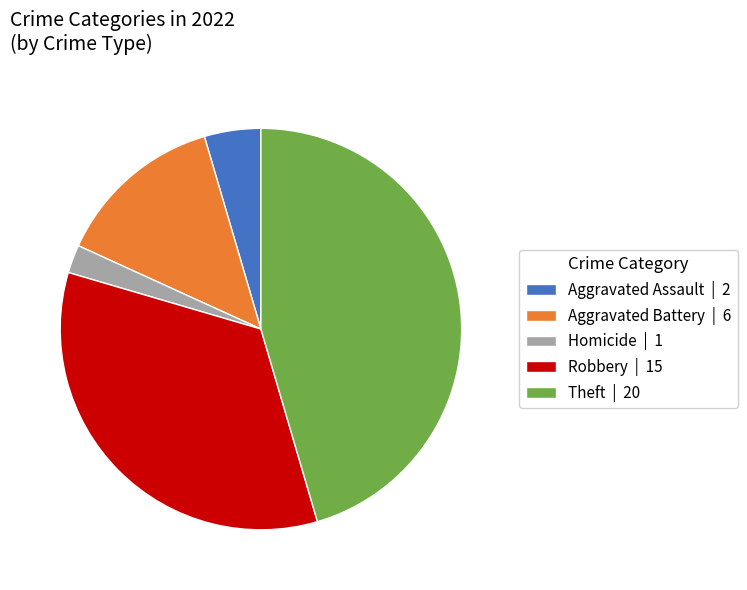

Do Aggravated Battery | 6 and Robbery | 15 together represent more than half of the pie?

No